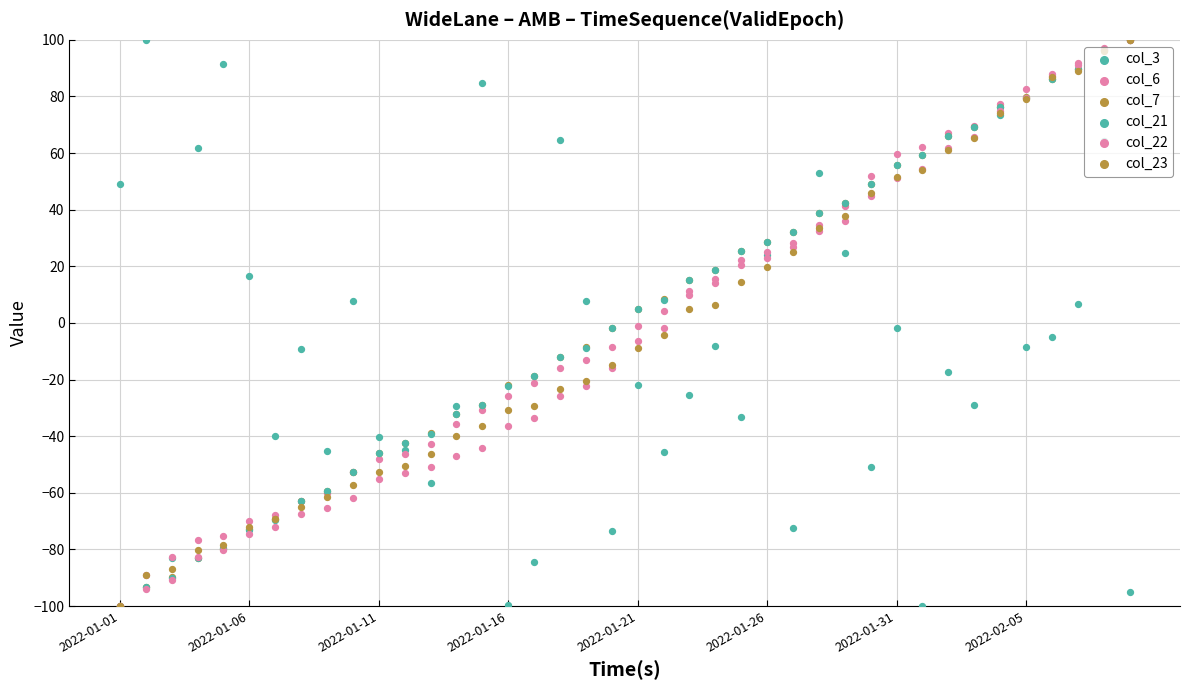

Which series has the largest total across all categories?

col_7